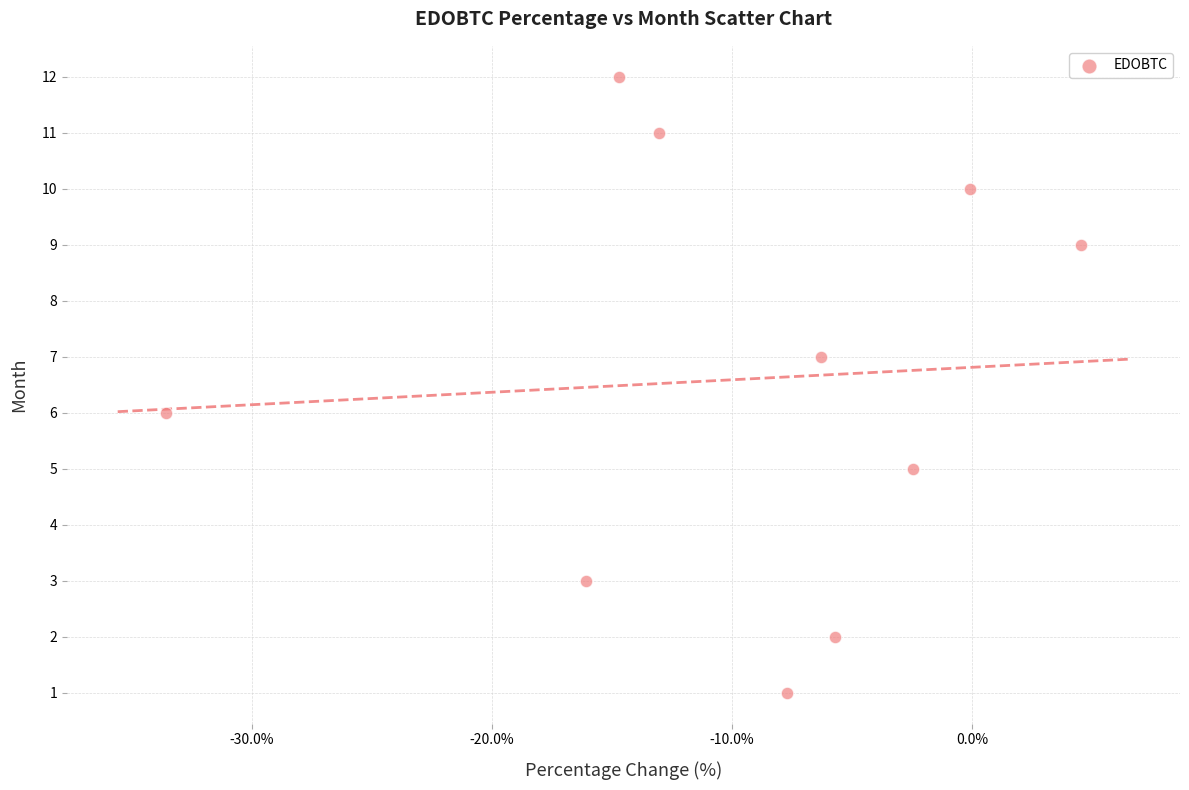

What is the average Y value?

7